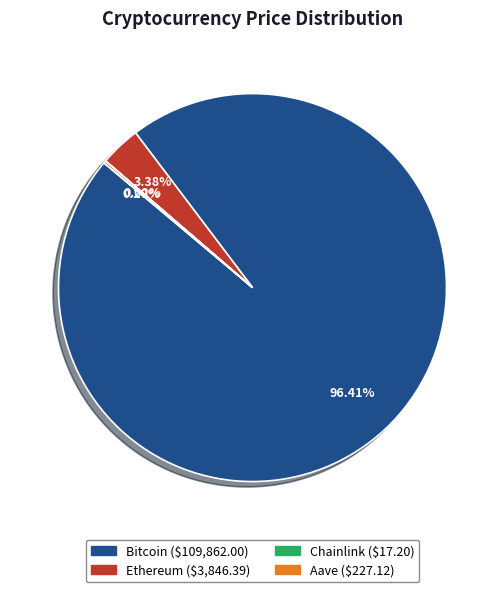

Which category accounts for the majority?

Bitcoin